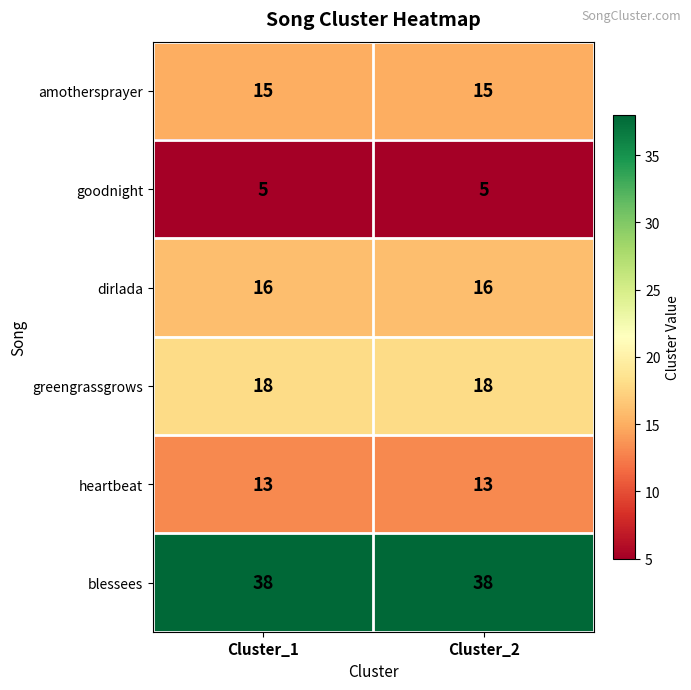

What is the difference between the highest and lowest values at Cluster_2?

33